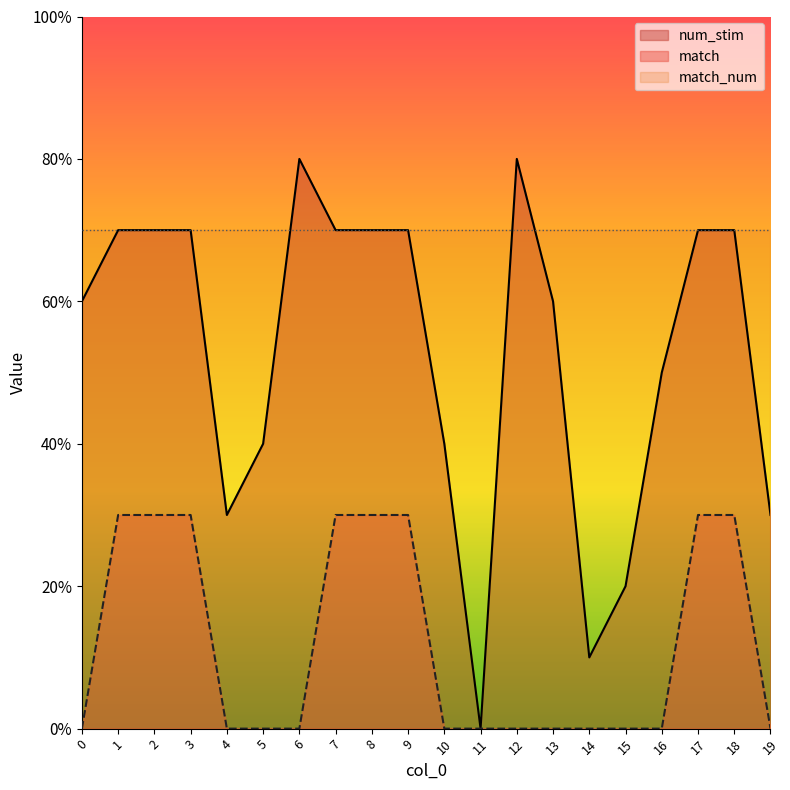

How many data points in num_stim are above 7?

2